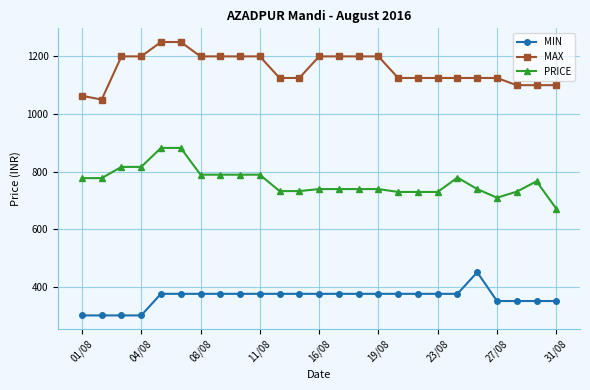

What is the difference between the second highest and second lowest values in the MAX series?

187